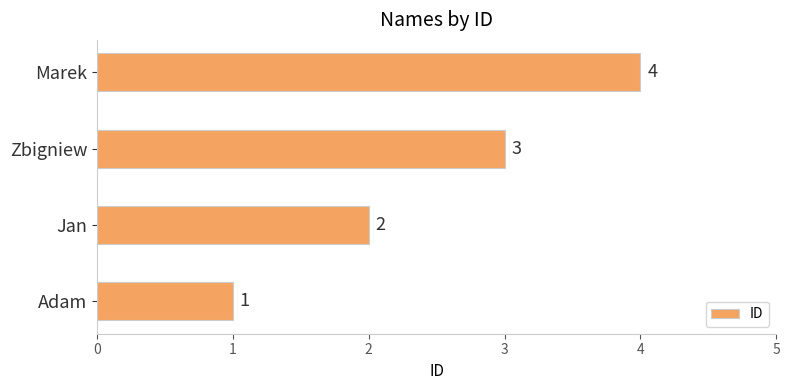

The chart shows a value of 4 at Marek. True or false?

True